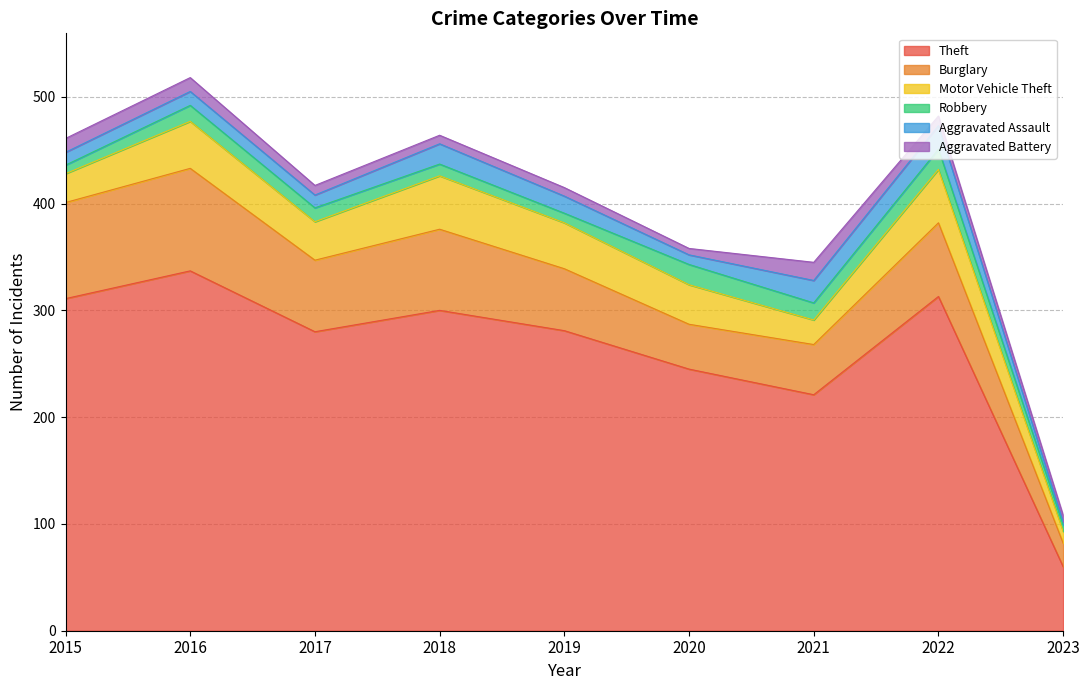

Where is the first local maximum for Theft?

2016